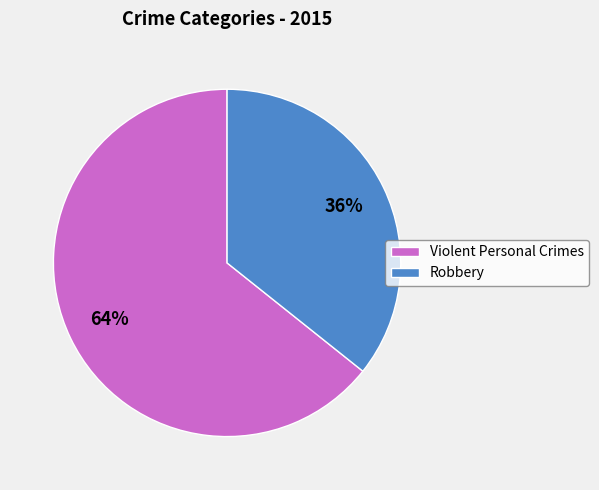

What percentage is the Robbery slice, to the nearest percent?

36%